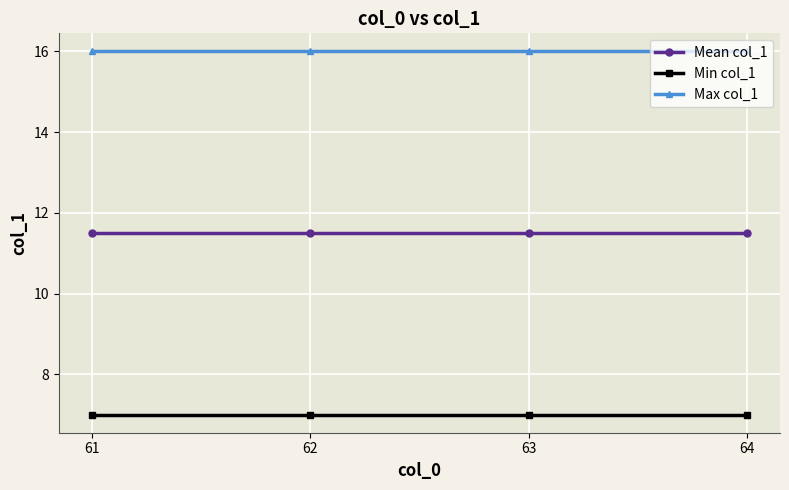

Rank the series by their average value, from lowest to highest.

Min col_1, Mean col_1, Max col_1